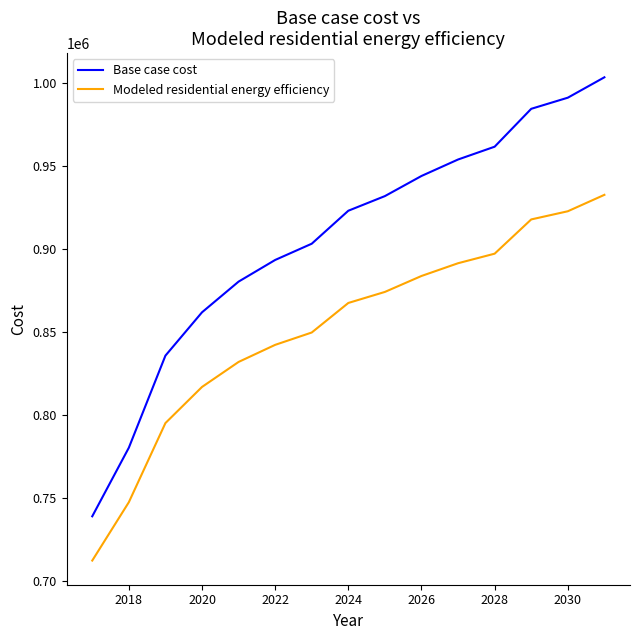

Which series has the largest total across all categories?

Base case cost